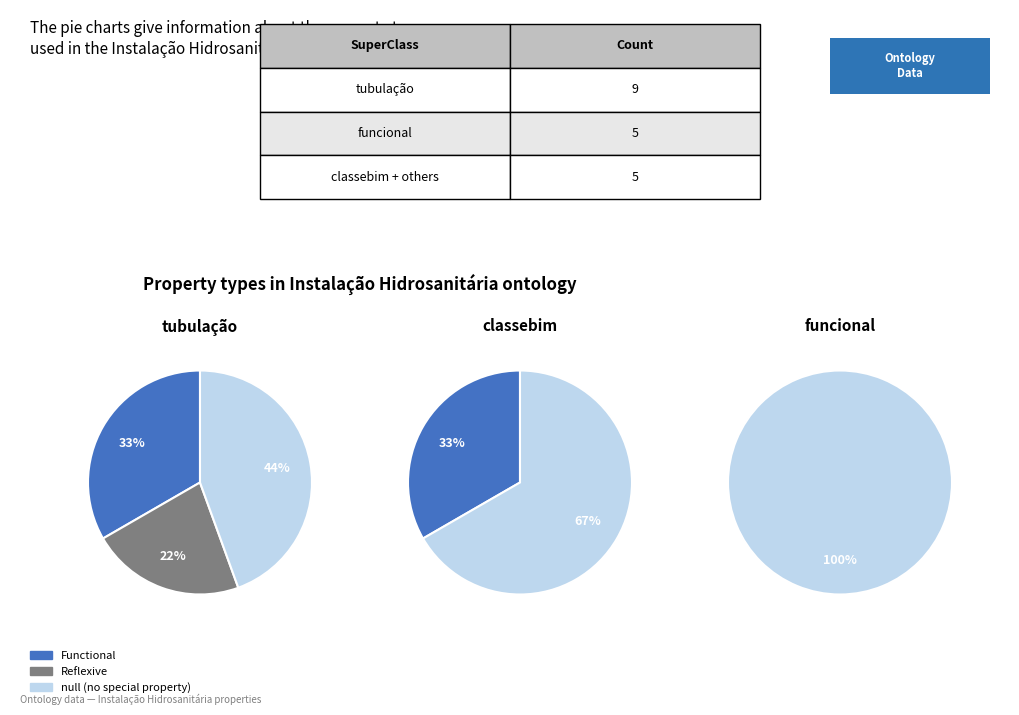

Is there a majority slice in this chart?

Yes